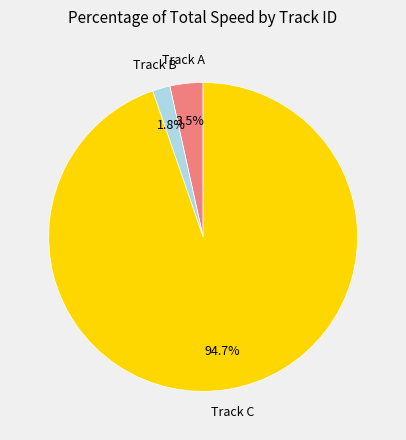

Is there a majority slice in this chart?

Yes